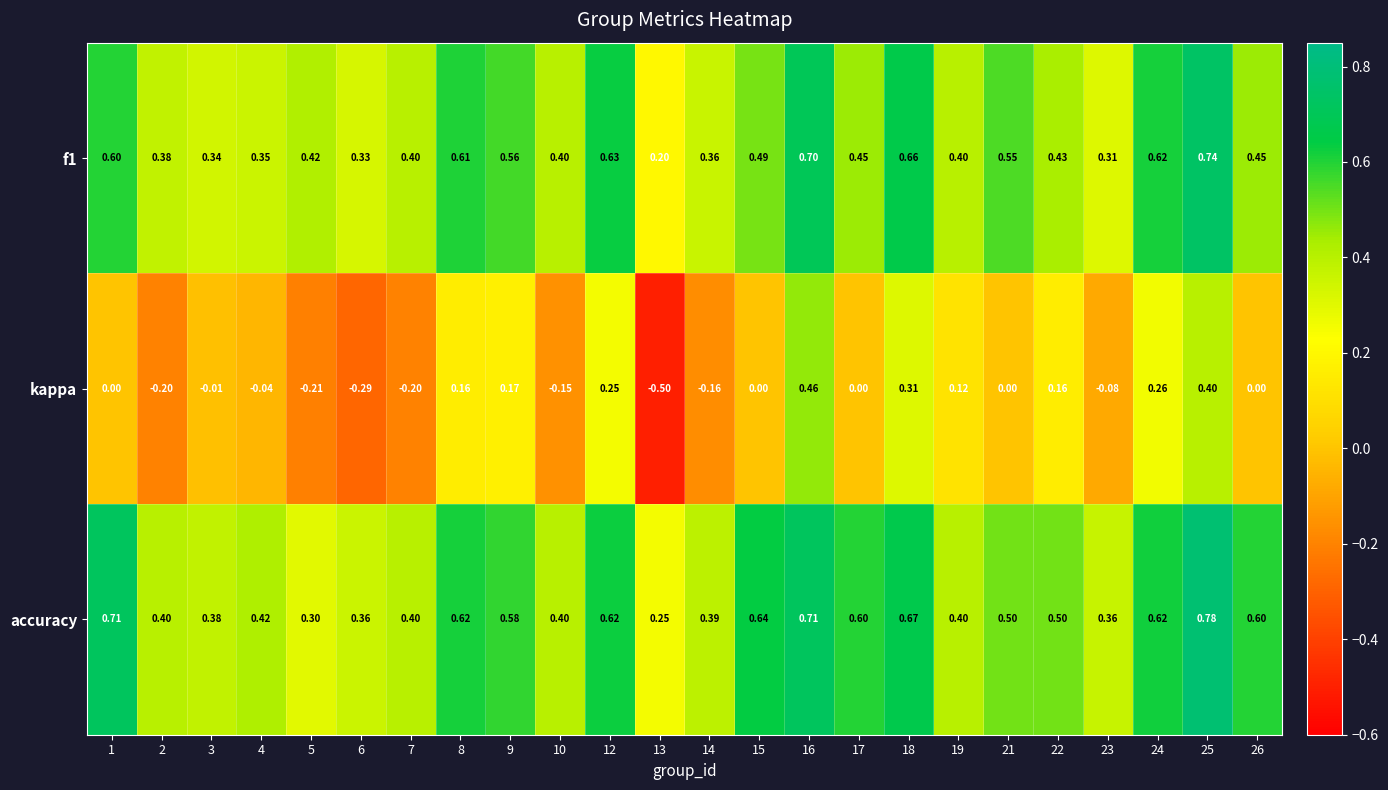

Which series has the largest total across all categories?

accuracy